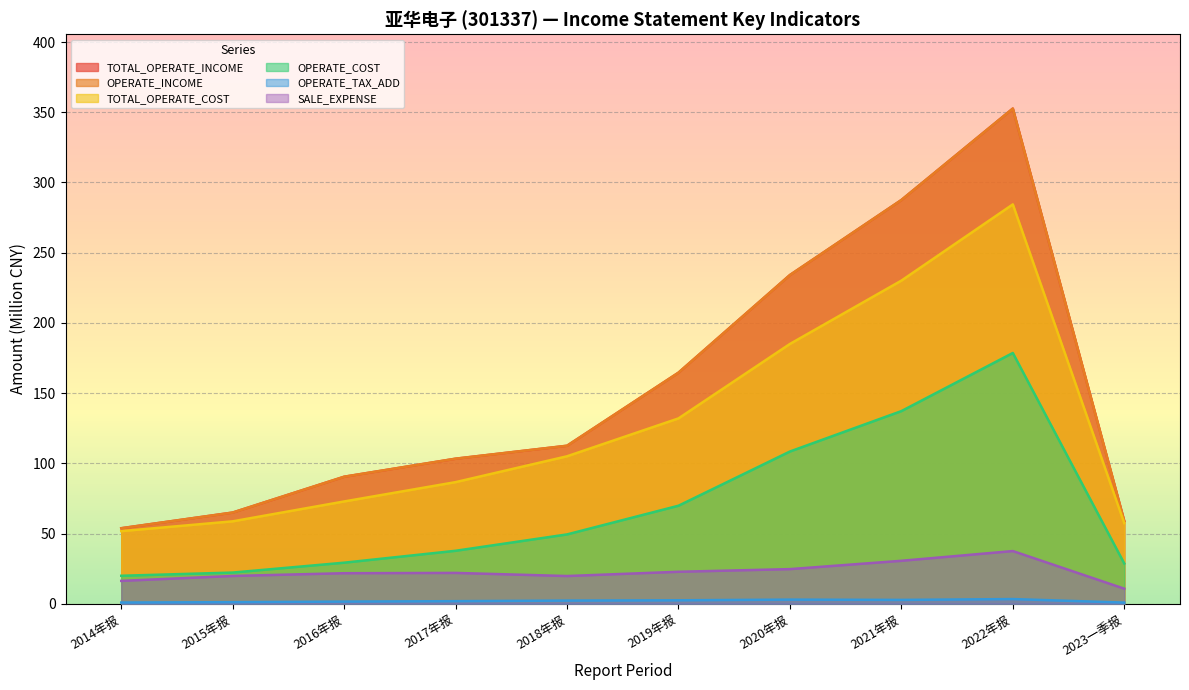

What is the approximate value of OPERATE_INCOME at 2015年报?

64.9